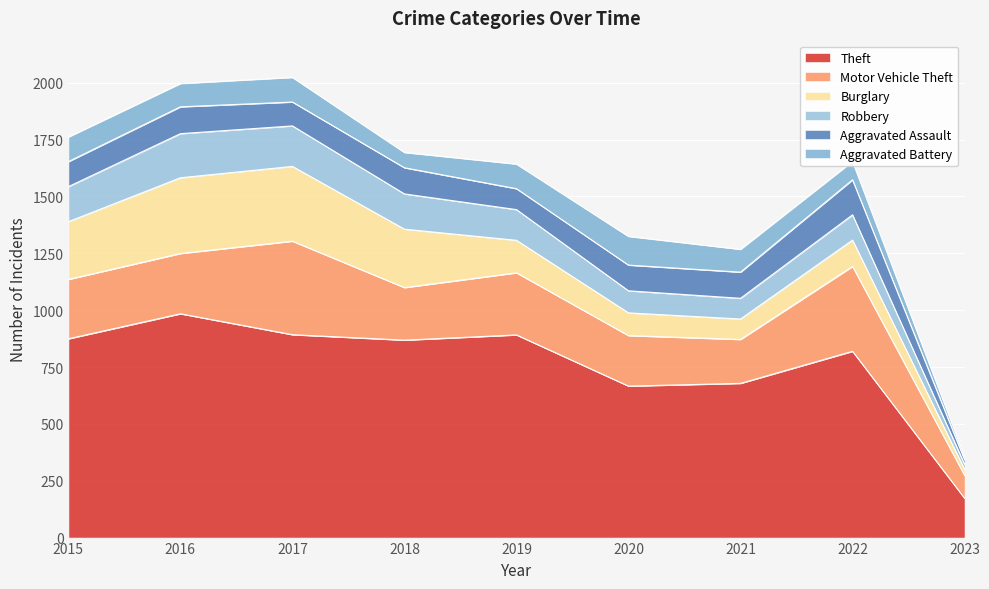

What are all the series names shown in the legend?

Theft, Motor Vehicle Theft, Burglary, Robbery, Aggravated Assault, Aggravated Battery